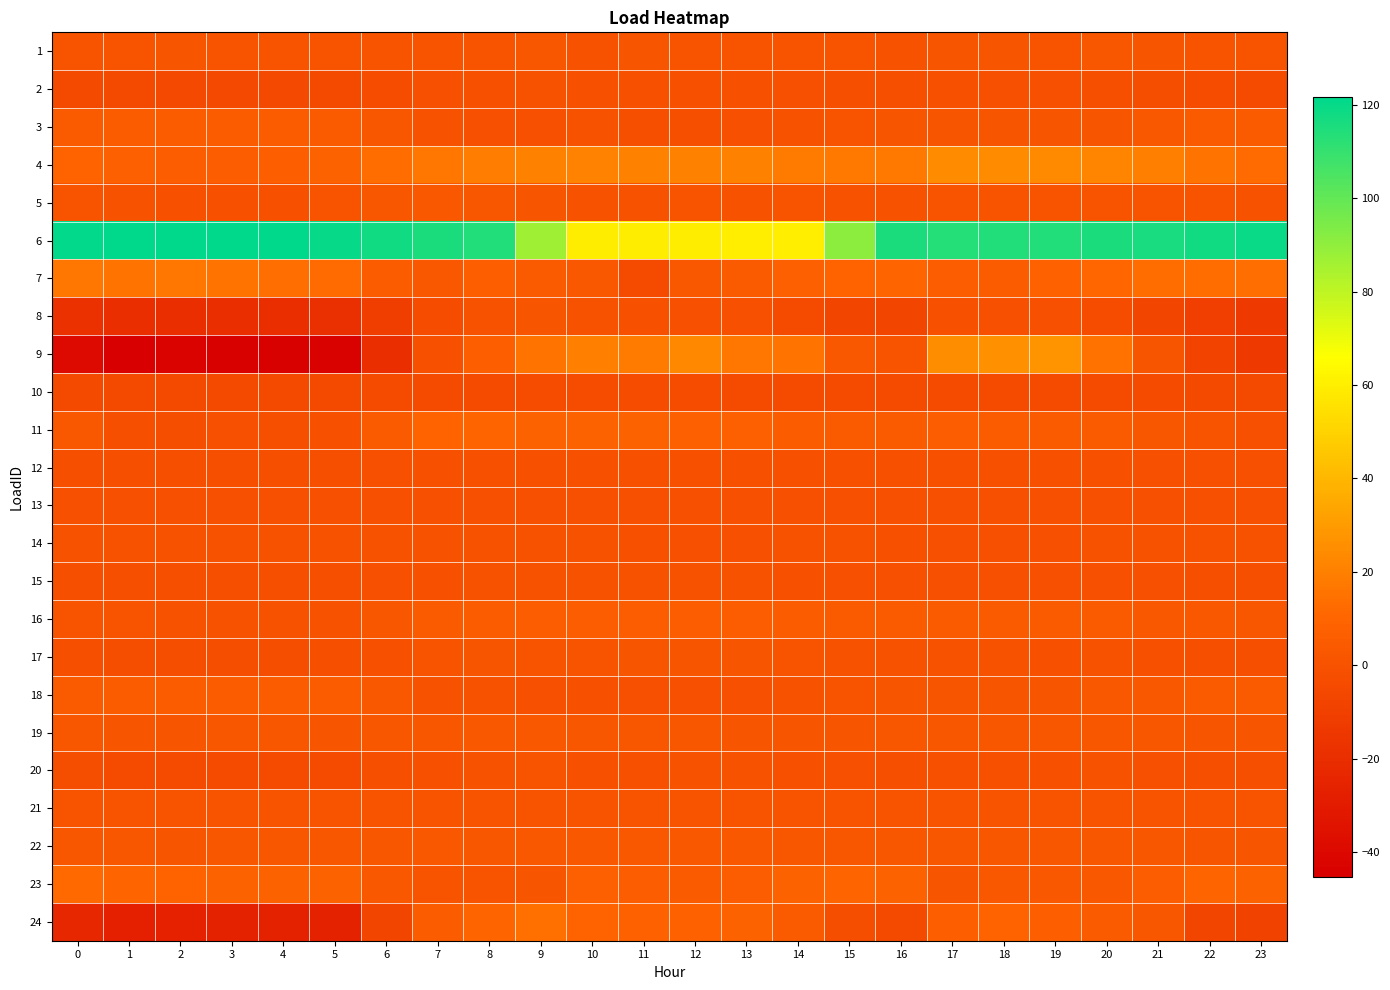

Reading right to left, what are all the values shown in this chart?

1: 23=0.4	22=1.1	21=1.1	20=2.1	19=0.5	18=1.2	17=1.4	16=0.3	15=1.0	14=0.8	13=0.5	12=0.4	11=1.2	10=0.2	9=2.1	8=0.5	7=0.8	6=0.8	5=0.7	4=0.6	3=0.7	2=1.6	1=0.7	0=0.6
2: 23=-3.7	22=-3.3	21=-2.4	20=-1.9	19=-1.2	18=-0.9	17=-0.7	16=-1.9	15=-2.1	14=-1.5	13=-0.6	12=-0.6	11=-0.4	10=-0.6	9=-0.1	8=-0.4	7=-1.4	6=-3.4	5=-4.5	4=-5.1	3=-4.9	2=-5.0	1=-4.6	0=-4.2
3: 23=4.1	22=4.1	21=2.7	20=1.3	19=1.3	18=1.3	17=1.3	16=1.3	15=0.9	14=-0.2	13=-1.2	12=-1.6	11=-1.6	10=-0.1	9=-1.5	8=-1.5	7=0.3	6=2.0	5=4.4	4=5.5	3=5.5	2=5.5	1=5.5	0=4.4
4: 23=12.2	22=15.9	21=19.5	20=21.9	19=23.7	18=24.4	17=24.4	16=17.9	15=17.4	14=18.3	13=20.3	12=20.5	11=20.4	10=20.8	9=20.6	8=18.7	7=16.2	6=13.3	5=8.5	4=6.9	3=6.1	2=6.2	1=7.2	0=9.4
5: 23=-0.1	22=0.6	21=0.7	20=0.6	19=0.5	18=0.4	17=0.4	16=0.4	15=0.4	14=0.5	13=0.3	12=0.6	11=0.4	10=0.3	9=1.1	8=2.0	7=2.6	6=2.3	5=0.7	4=-0.6	3=-0.9	2=-0.6	1=0.0	0=0.4
6: 23=119.5	22=117.9	21=116.5	20=115.6	19=114.4	18=114.1	17=114.0	16=115.9	15=90.9	14=60.3	13=59.9	12=59.7	11=59.3	10=59.6	9=86.8	8=114.4	7=115.3	6=117.5	5=120.3	4=121.2	3=121.8	2=121.8	1=121.3	0=120.8
7: 23=13.6	22=13.0	21=12.9	20=10.6	19=7.6	18=5.6	17=5.7	16=9.6	15=9.0	14=7.0	13=4.4	12=2.7	11=-3.6	10=2.7	9=3.9	8=6.3	7=3.3	6=5.3	5=12.2	4=14.1	3=15.9	2=16.2	1=15.8	0=16.1
8: 23=-12.7	22=-10.4	21=-6.9	20=-3.4	19=-1.5	18=-1.1	17=-0.8	16=-7.0	15=-6.9	14=-3.8	13=-1.1	12=-1.4	11=-0.7	10=0.1	9=1.6	8=0.1	7=-3.3	6=-10.7	5=-18.6	4=-19.5	3=-19.7	2=-19.6	1=-19.5	0=-18.1
9: 23=-12.8	22=-8.0	21=1.1	20=15.0	19=27.6	18=26.0	17=25.0	16=1.1	15=3.6	14=15.7	13=16.5	12=23.0	11=18.4	10=19.7	9=15.8	8=6.8	7=-0.8	6=-19.4	5=-43.6	4=-44.4	3=-44.4	2=-42.9	1=-45.3	0=-39.3
10: 23=-4.2	22=-4.2	21=-4.0	20=-3.9	19=-3.9	18=-3.9	17=-3.9	16=-3.8	15=-3.6	14=-3.6	13=-3.6	12=-3.4	11=-3.3	10=-3.4	9=-3.3	8=-3.5	7=-3.7	6=-4.0	5=-4.2	4=-4.2	3=-4.2	2=-4.2	1=-4.2	0=-4.2
11: 23=-1.1	22=0.7	21=2.3	20=4.2	19=4.7	18=5.6	17=6.0	16=4.3	15=4.9	14=5.1	13=7.2	12=7.4	11=8.6	10=8.5	9=8.4	8=10.1	7=8.9	6=5.0	5=-0.3	4=-1.8	3=-1.1	2=-2.5	1=-1.6	0=2.6
12: 23=-1.4	22=-1.2	21=-0.9	20=-0.7	19=-0.8	18=-0.7	17=-0.6	16=-0.7	15=-0.9	14=-0.9	13=-0.7	12=-0.7	11=-0.6	10=-0.8	9=-0.6	8=-0.4	7=-0.6	6=-1.1	5=-1.6	4=-1.8	3=-1.8	2=-1.9	1=-1.8	0=-1.8
13: 23=-1.2	22=-1.2	21=-1.2	20=-1.1	19=-1.1	18=-1.1	17=-1.1	16=-1.1	15=-1.1	14=-1.1	13=-1.2	12=-1.1	11=-1.1	10=-1.1	9=-1.2	8=-1.1	7=-1.1	6=-1.1	5=-1.2	4=-1.2	3=-1.3	2=-1.3	1=-1.3	0=-1.3
14: 23=-0.2	22=-0.2	21=-0.2	20=-0.2	19=-1.1	18=-1.1	17=-1.1	16=-0.4	15=-0.2	14=-0.2	13=-1.1	12=-1.1	11=-0.9	10=-0.2	9=-0.2	8=-0.2	7=-0.2	6=-0.2	5=-0.2	4=-0.2	3=-0.2	2=-0.2	1=-0.2	0=-0.2
15: 23=-2.0	22=-2.0	21=-1.0	20=-1.0	19=-1.0	18=-1.0	17=-1.0	16=-1.0	15=-1.0	14=-0.3	13=-0.1	12=-0.1	11=-0.1	10=-0.1	9=-0.1	8=-0.1	7=-0.3	6=-1.5	5=-2.0	4=-2.0	3=-2.0	2=-2.0	1=-2.0	0=-2.0
16: 23=1.7	22=2.6	21=3.6	20=4.1	19=4.5	18=4.7	17=4.5	16=3.9	15=4.1	14=5.2	13=5.7	12=6.0	11=6.1	10=6.2	9=6.3	8=5.3	7=3.8	6=2.0	5=0.1	4=-0.2	3=0.4	2=0.4	1=0.7	0=0.9
17: 23=-1.8	22=-1.8	21=-0.7	20=-0.2	19=-0.6	18=-0.1	17=0.4	16=0.4	15=0.3	14=0.7	13=1.4	12=1.5	11=1.3	10=0.8	9=0.7	8=1.2	7=0.7	6=-0.3	5=-1.9	4=-2.2	3=-2.3	2=-2.4	1=-2.3	0=-2.0
18: 23=3.9	22=3.9	21=2.6	20=2.6	19=1.6	18=1.3	17=1.3	16=1.3	15=0.9	14=-0.0	13=-1.4	12=-1.4	11=-1.0	10=-0.4	9=-1.4	8=-0.0	7=0.3	6=2.6	5=5.2	4=5.2	3=5.2	2=5.2	1=5.2	0=4.2
19: 23=1.7	22=1.4	21=1.8	20=2.3	19=2.2	18=1.9	17=2.0	16=2.1	15=1.6	14=1.6	13=1.5	12=2.1	11=1.7	10=1.8	9=2.4	8=2.9	7=2.1	6=2.3	5=1.7	4=1.9	3=1.9	2=1.7	1=1.2	0=1.9
20: 23=-2.0	22=-1.6	21=-0.9	20=-0.1	19=-0.3	18=-0.6	17=-0.7	16=-1.8	15=-1.3	14=-0.2	13=0.0	12=0.1	11=-0.3	10=-0.4	9=1.0	8=0.3	7=-0.8	6=-1.8	5=-3.5	4=-3.7	3=-3.7	2=-3.7	1=-3.6	0=-2.7
21: 23=0.9	22=0.9	21=0.9	20=0.9	19=0.9	18=0.9	17=0.9	16=0.9	15=0.9	14=0.9	13=0.9	12=0.9	11=0.9	10=0.9	9=0.9	8=0.9	7=0.9	6=0.9	5=0.9	4=0.9	3=0.9	2=0.9	1=0.9	0=0.9
22: 23=1.7	22=1.7	21=2.0	20=1.9	19=2.1	18=1.9	17=1.9	16=1.8	15=2.2	14=2.3	13=2.8	12=2.8	11=2.5	10=2.5	9=2.5	8=2.4	7=2.5	6=2.1	5=2.0	4=1.8	3=1.8	2=1.6	1=1.9	0=2.0
23: 23=8.5	22=9.8	21=6.3	20=3.2	19=2.8	18=2.8	17=1.4	16=8.8	15=9.9	14=8.5	13=6.0	12=3.8	11=6.0	10=7.1	9=1.1	8=0.5	7=0.7	6=3.6	5=8.9	4=8.6	3=8.4	2=9.2	1=9.7	0=11.8
24: 23=-9.3	22=-7.2	21=2.2	20=5.0	19=6.8	18=9.2	17=6.4	16=-4.5	15=-2.5	14=4.5	13=8.6	12=8.2	11=7.9	10=9.4	9=14.6	8=9.9	7=5.3	6=-7.3	5=-25.7	4=-26.1	3=-26.2	2=-26.5	1=-27.3	0=-23.1